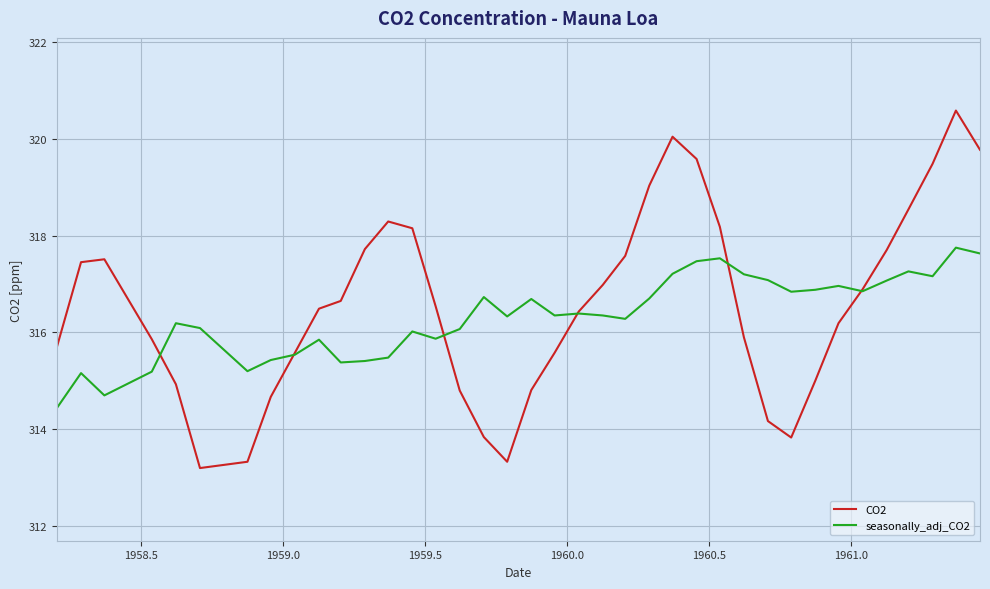

Which series has the largest range (max minus min)?

CO2